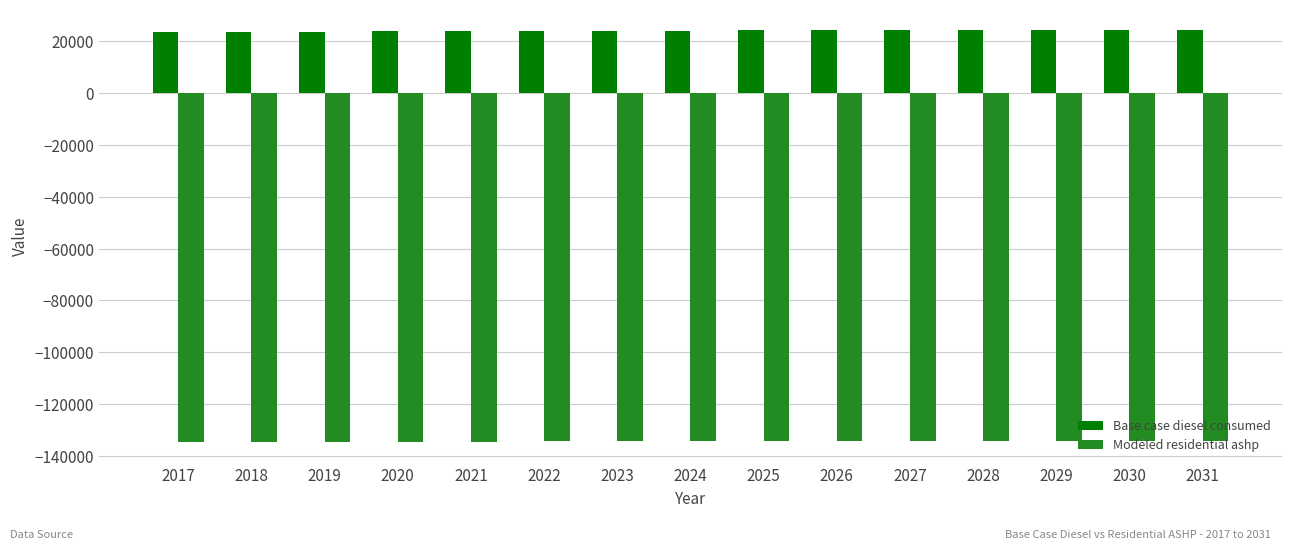

The value of Modeled residential ashp at 2018 is -34068.3. True or false?

False